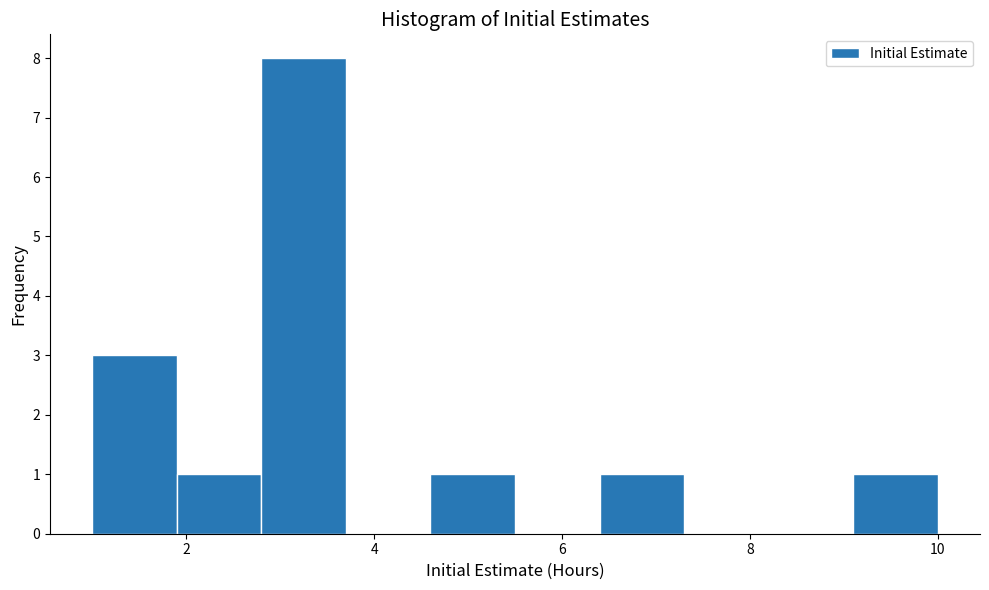

What is the height of the bar covering 2.8 to 3.7 on the x-axis? Neither the bar edges nor the heights are printed on the chart, so give them approximately, as read against the axes.

8